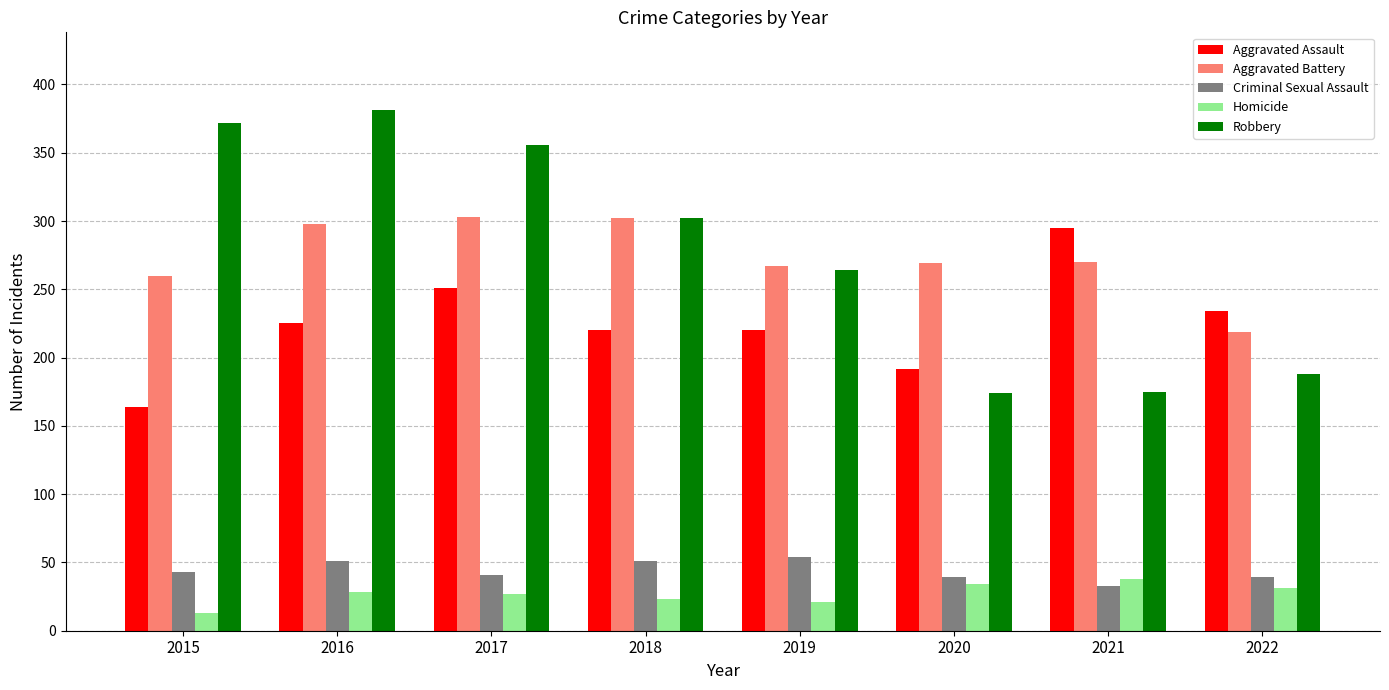

How many bars are there in total?

40